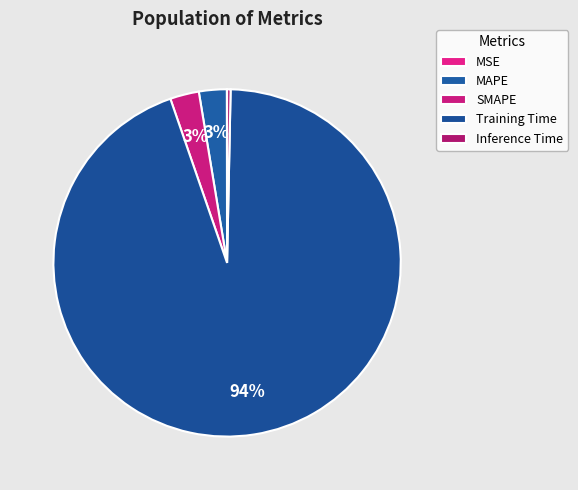

The Training Time slice represents 94% of the pie. True or false?

True